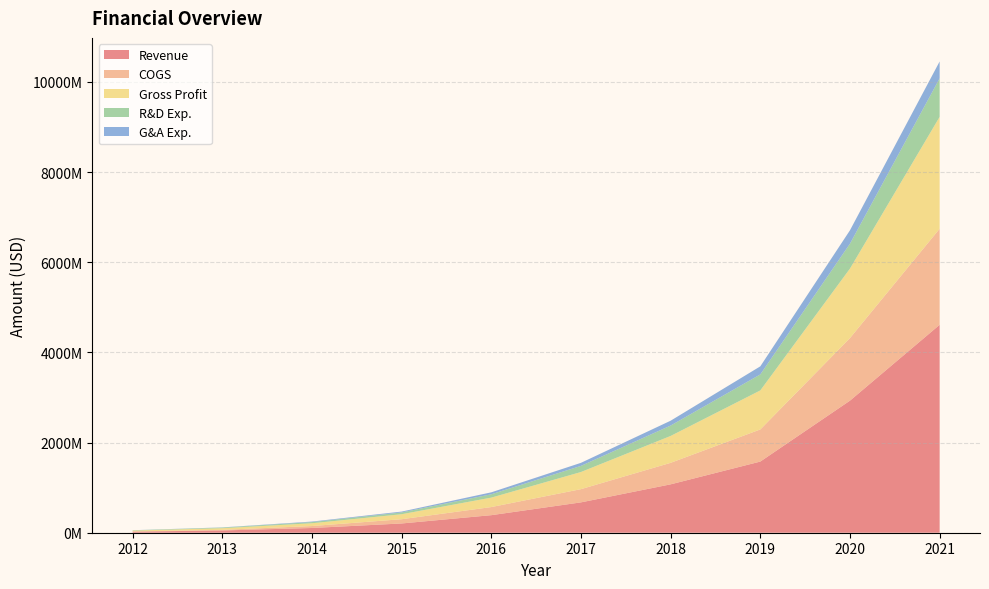

Reading right to left, extract all data points from this chart.

Revenue: 2021=4611856000	2020=2929491000	2019=1578173000	2018=1073229000	2017=673304000	2016=389330000	2015=205233000	2014=105018000	2013=50252000	2012=23713000
COGS: 2021=2130712000	2020=1387971000	2019=712530000	2018=476962000	2017=293051000	2016=179835000	2015=94162000	2014=43223000	2013=13513000	2012=4776000
Gross Profit: 2021=2481144000	2020=1541520000	2019=865643000	2018=596267000	2017=380253000	2016=209495000	2015=111071000	2014=61795000	2013=36739000	2012=18937000
R&D Exp.: 2021=854383000	2020=552127000	2019=355015000	2018=230674000	2017=135997000	2016=74336000	2015=39722000	2014=25915000	2013=13682000	2012=6452000
G&A Exp.: 2021=374844000	2020=297192000	2019=178934000	2018=107444000	2017=67719000	2016=43110000	2015=18731000	2014=11566000	2013=3975000	2012=1737000